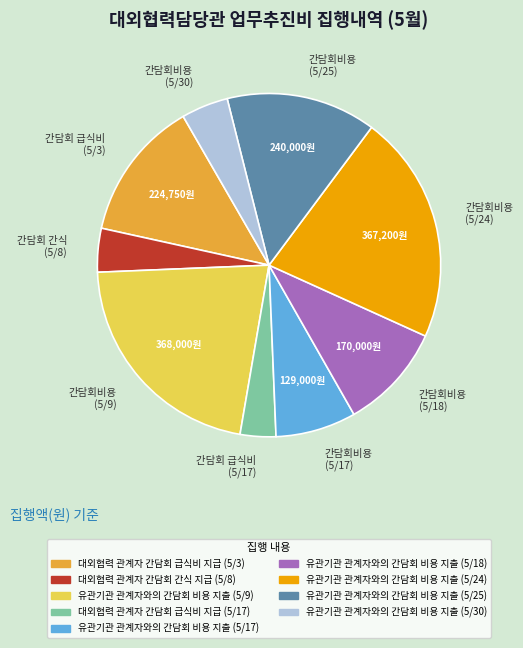

Is it true that 간담회비용 (5/17) is 8% of the pie?

True